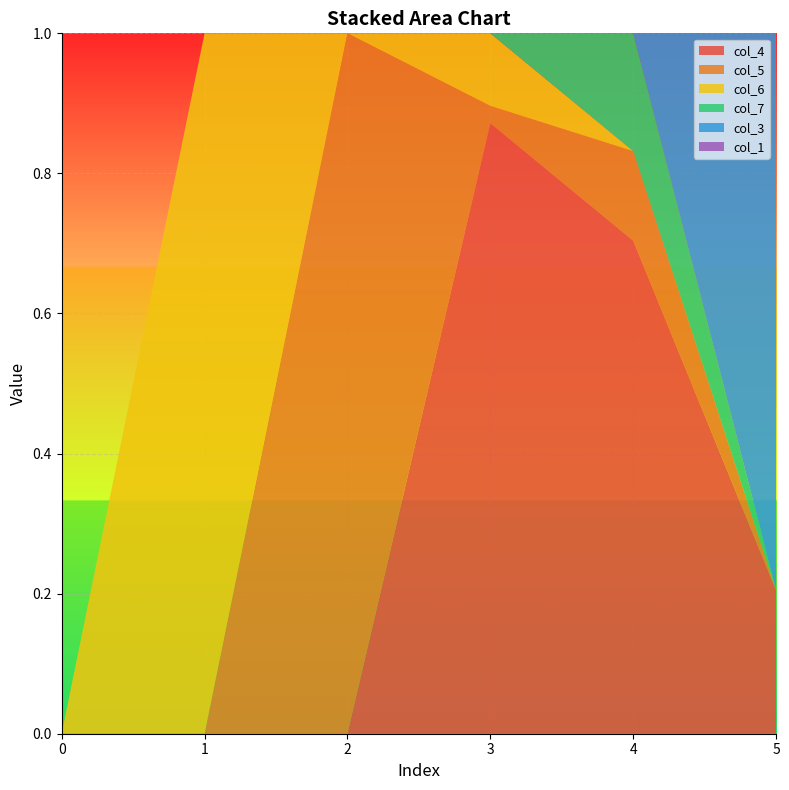

Reading right to left, what are all the values shown in this chart?

col_4: 0.2	0.7	0.9	0.0	0.0	0.0
col_5: 0.0	0.1	0.0	1.0	0.0	0.0
col_6: 0.0	0.0	0.1	0.0	1.0	0.0
col_7: 0.0	0.2	0.0	0.0	0.0	0.0
col_3: 0.8	0.0	0.0	0.0	0.0	0.0
col_1: 0.0	0.0	0.0	0.0	0.0	0.0